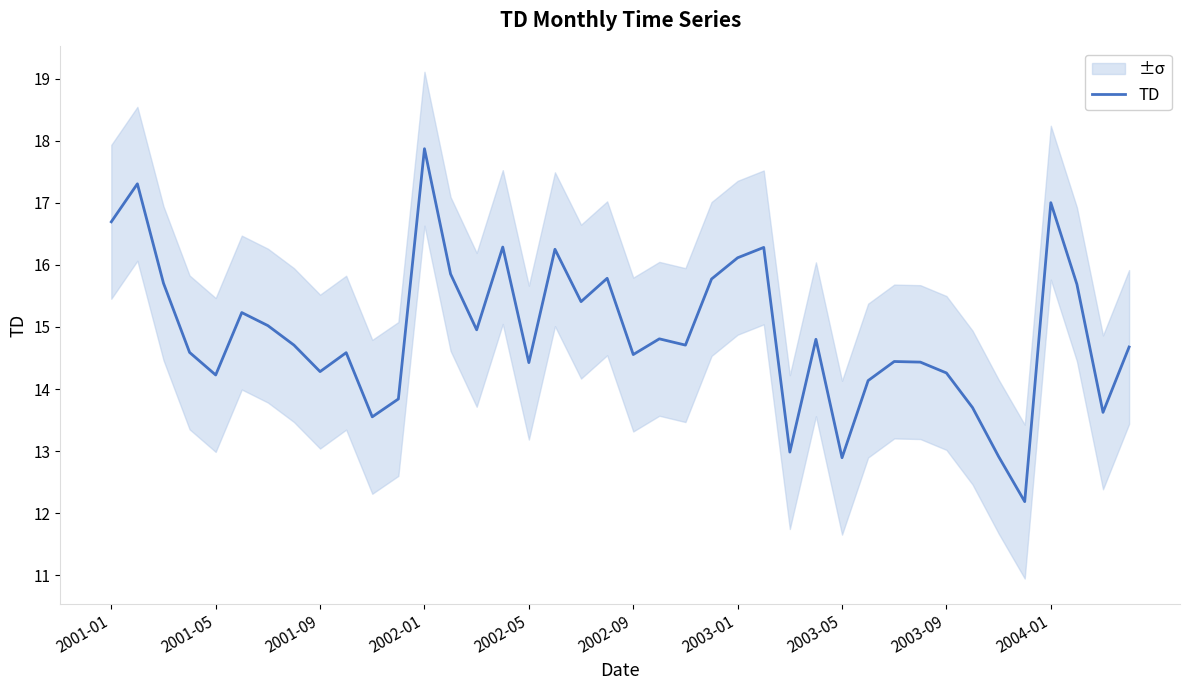

The value of TD at 2004-01 is 26.5. True or false?

False